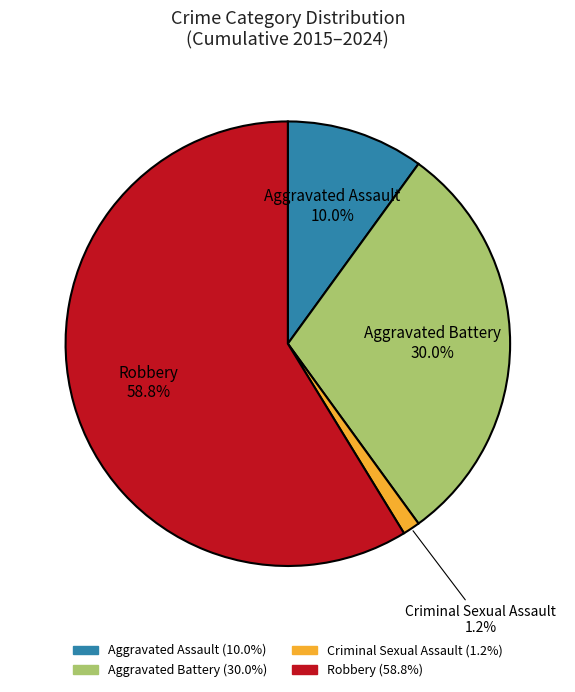

Is there any slice that represents more than half of the pie?

Yes